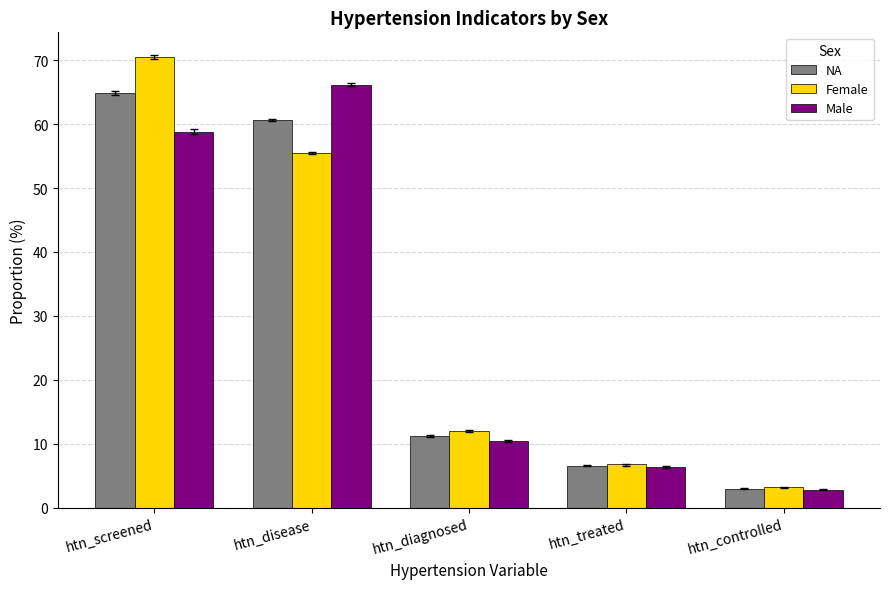

What is the sum of all Male values?

144.5